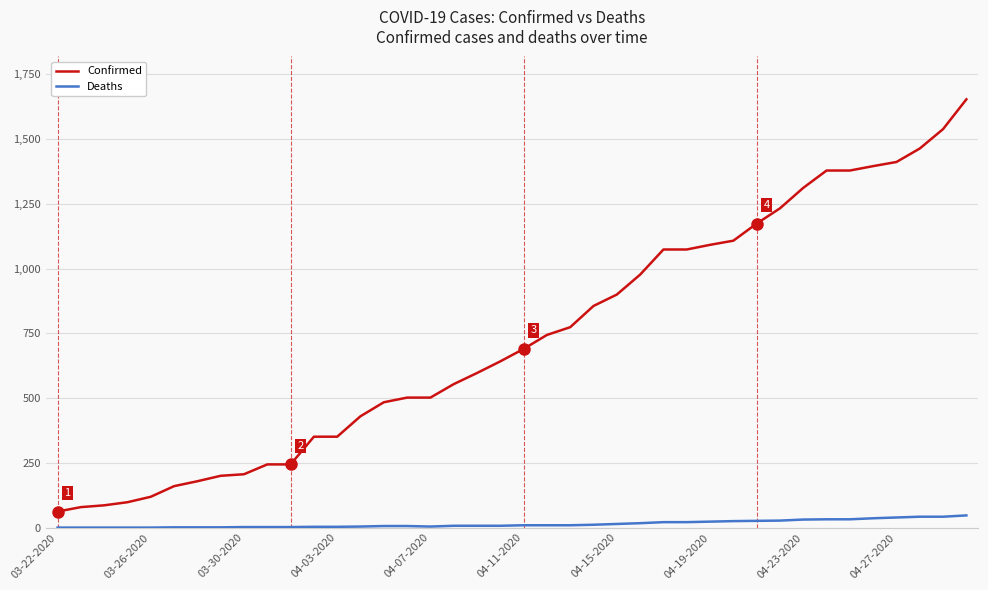

List the series in order of their overall mean, lowest first.

Deaths, Confirmed